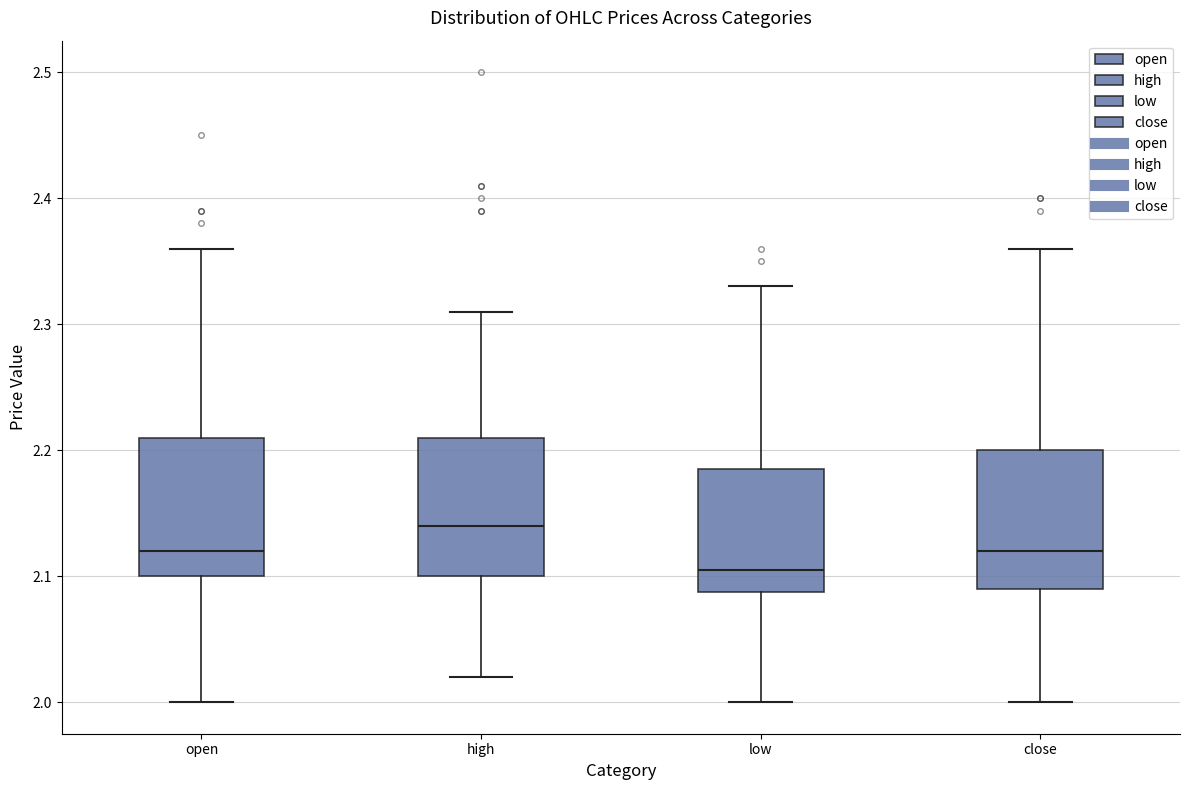

Which box has the highest median line?

high